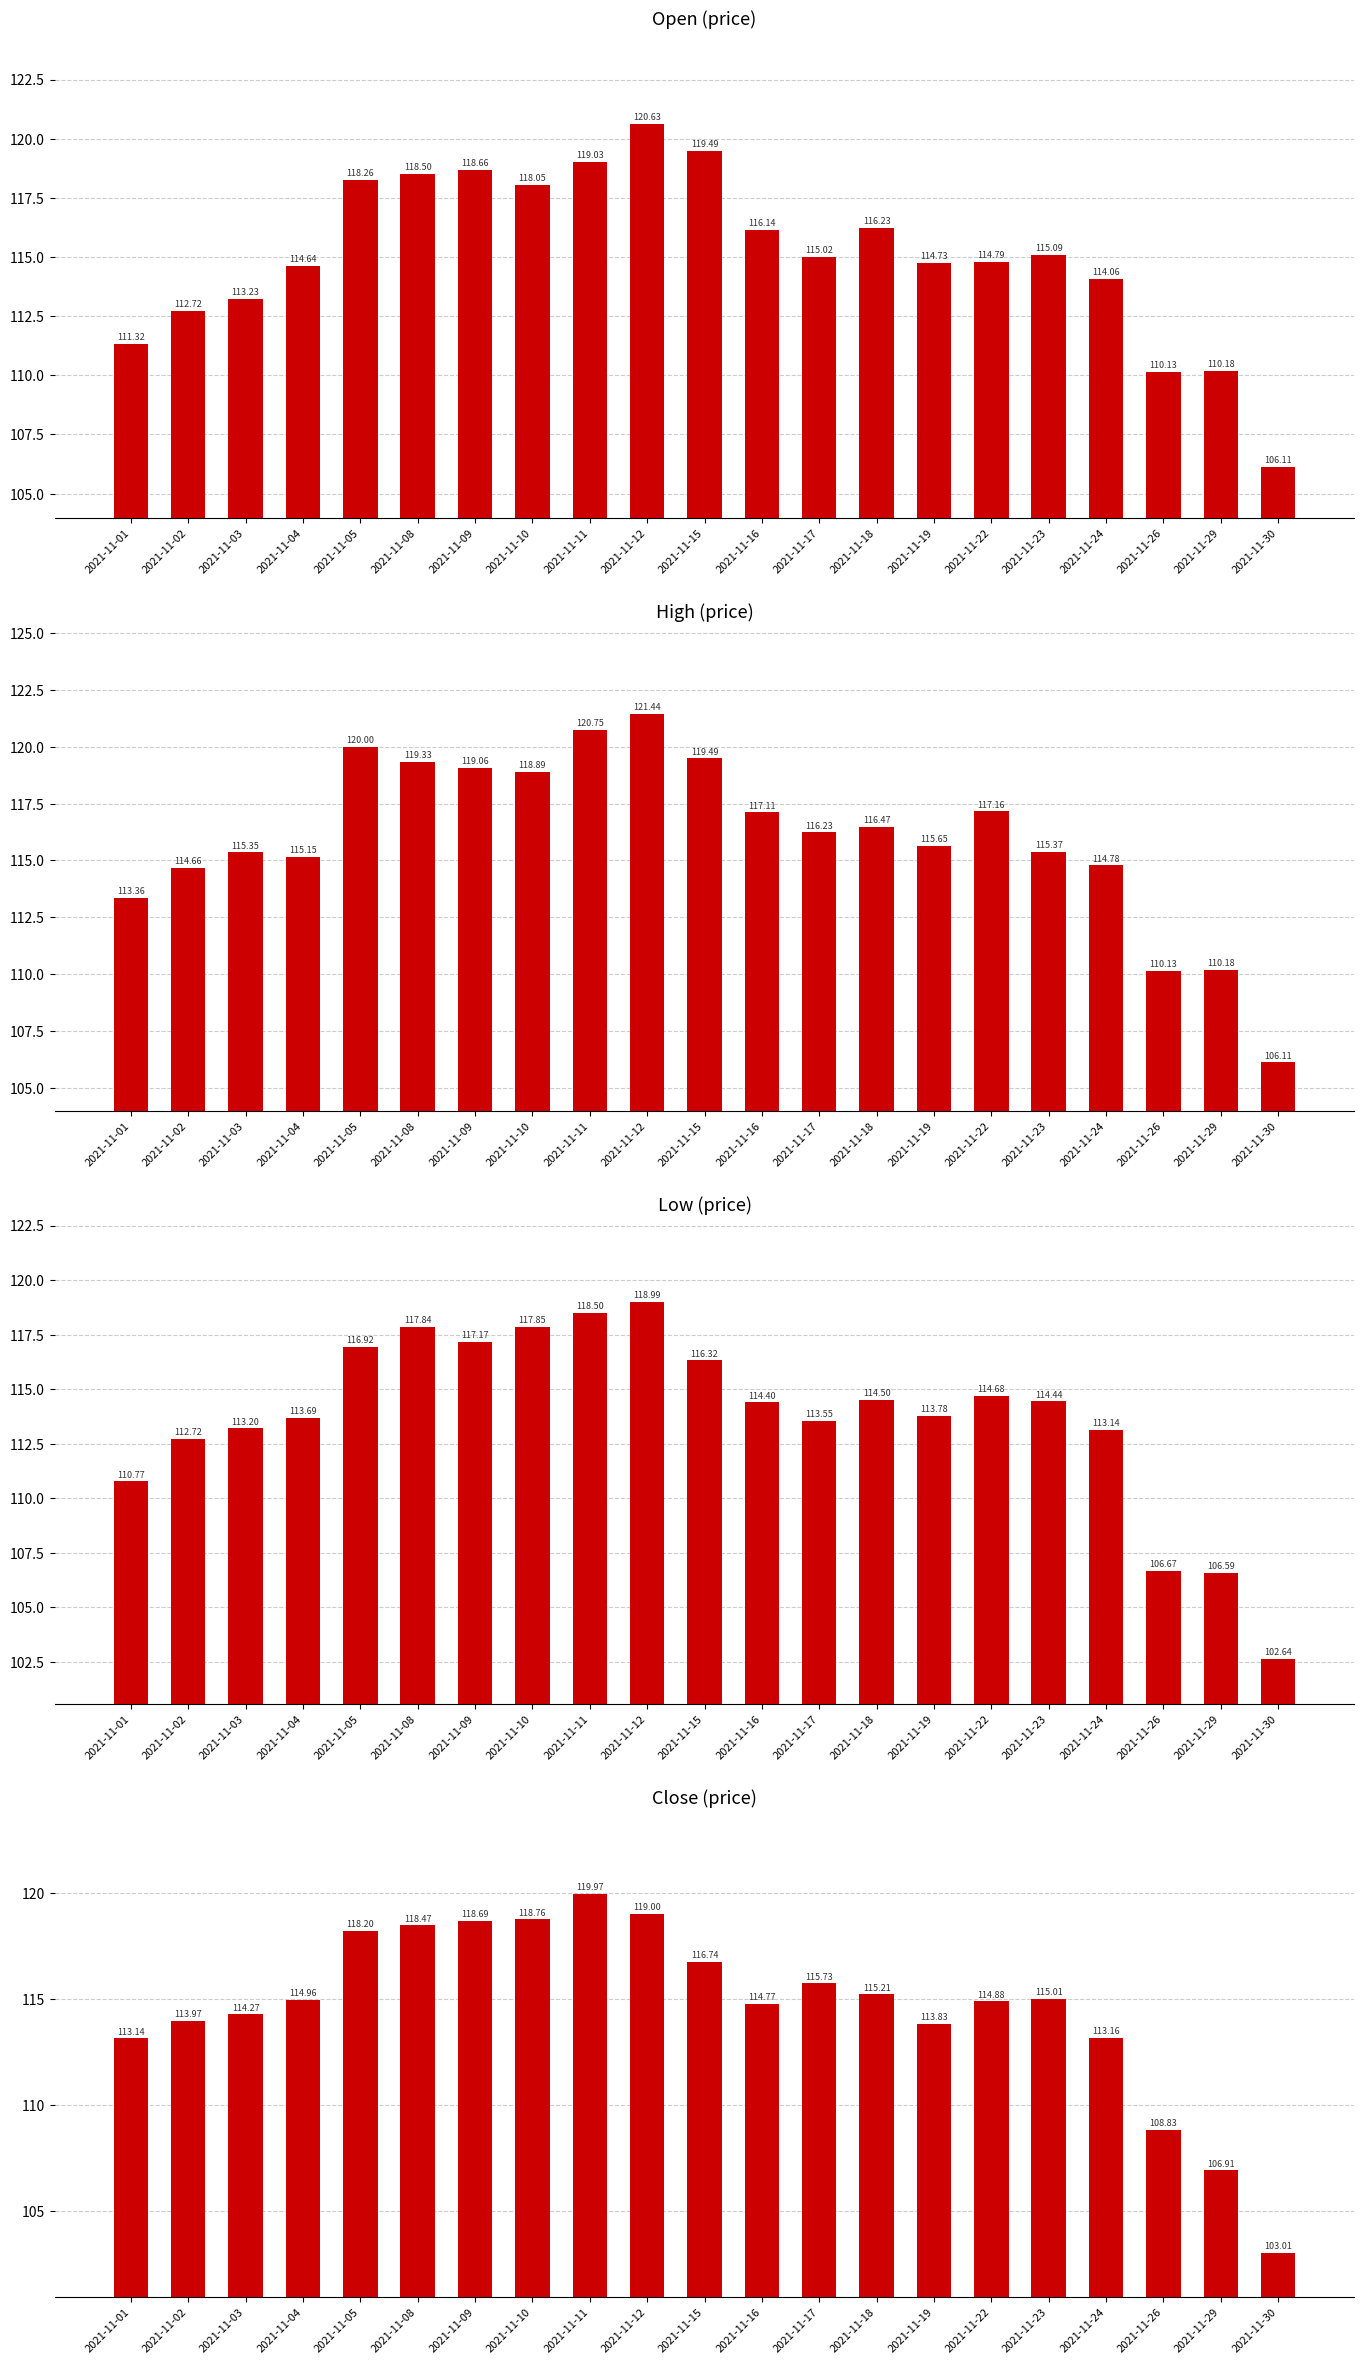

Where does the High series first go above 116?

2021-11-05